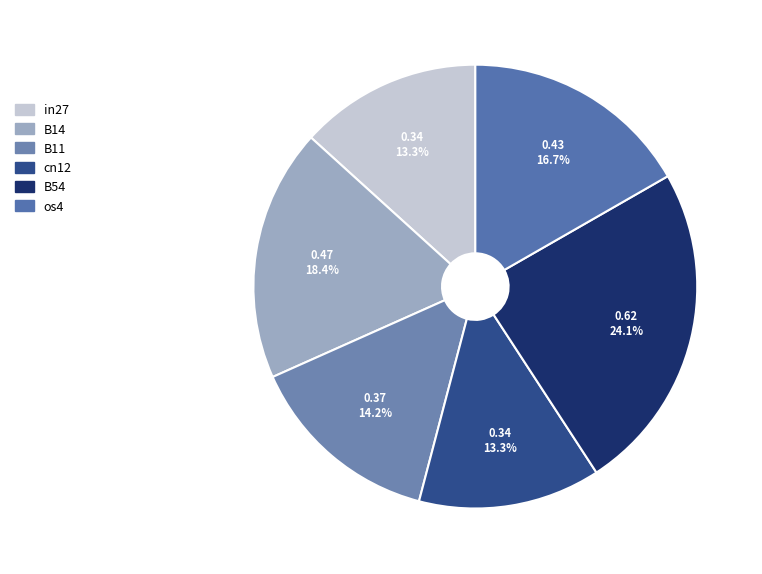

To the nearest percent, what portion does in27 represent?

13%